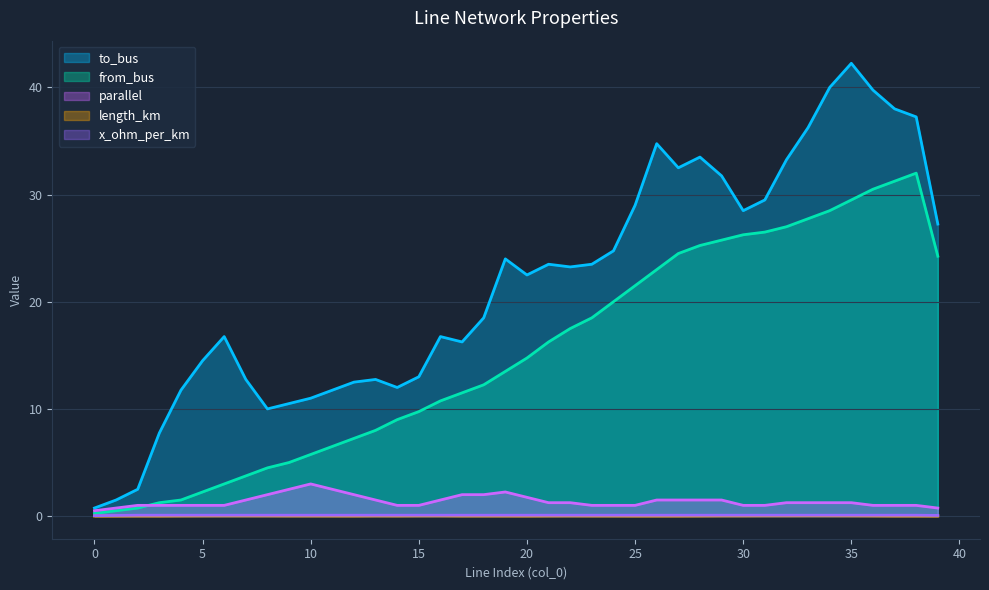

How many lines are shown in the chart?

5